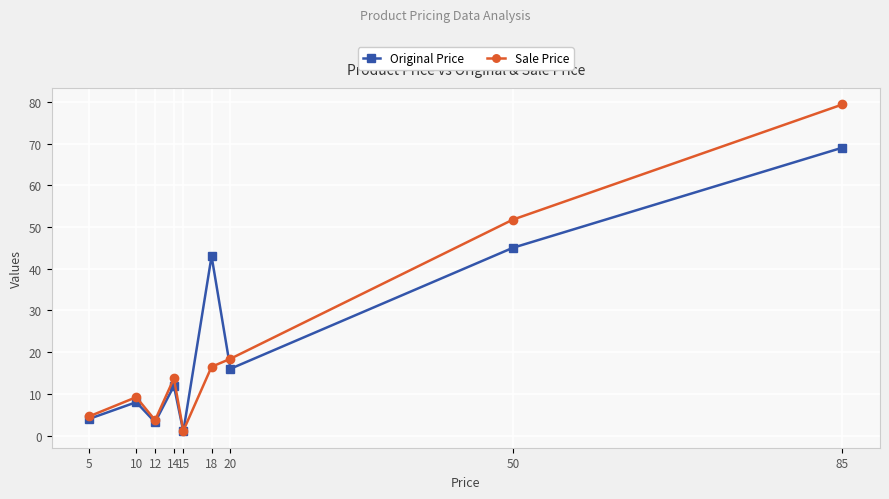

Which category has the highest value in the Sale Price series?

85